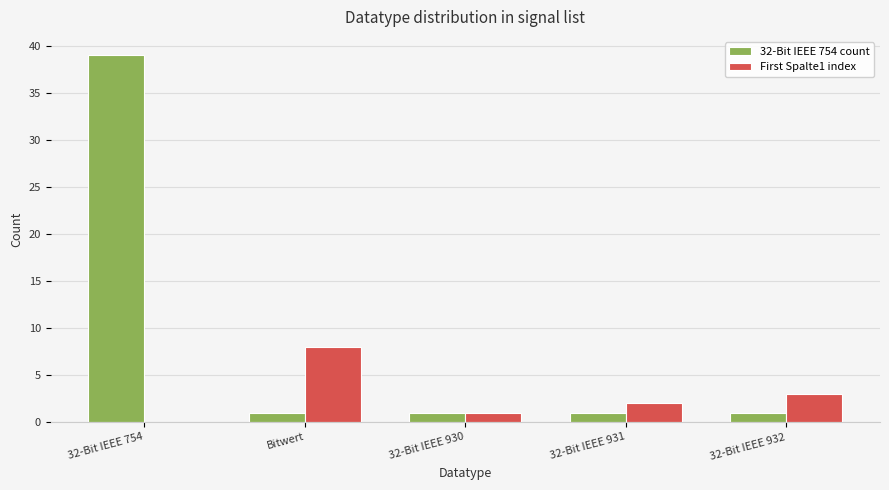

What is the total value across all series at 32-Bit IEEE 754?

39